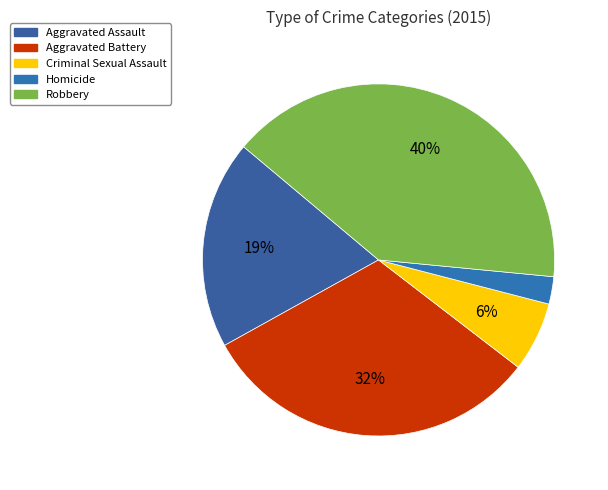

To the nearest percent, what percentage of the pie is Homicide?

3%